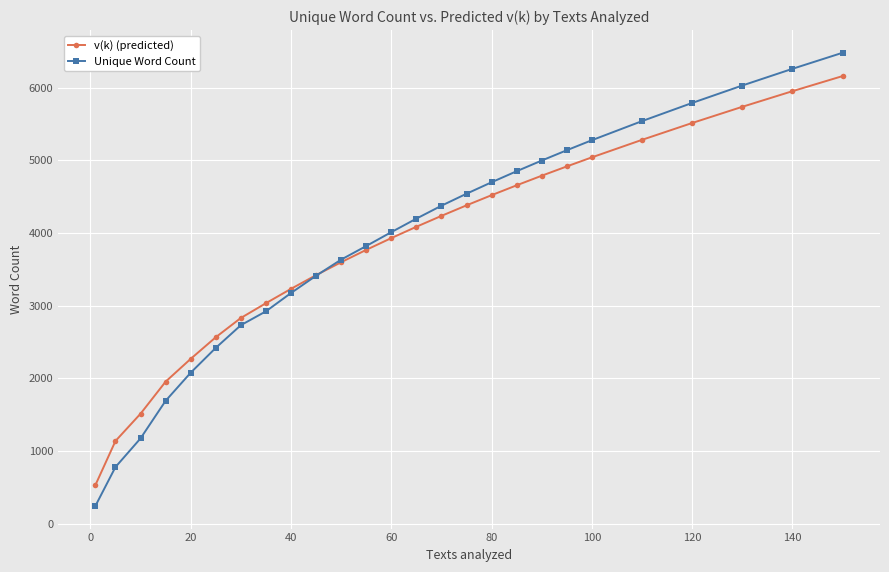

Count the number of categories in the chart.

26